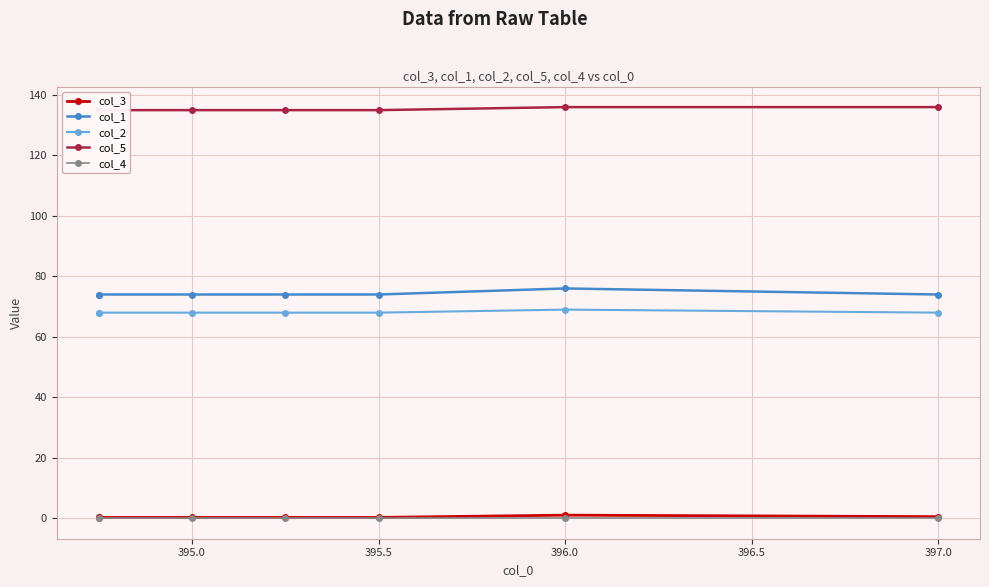

How many series are shown in this chart?

5